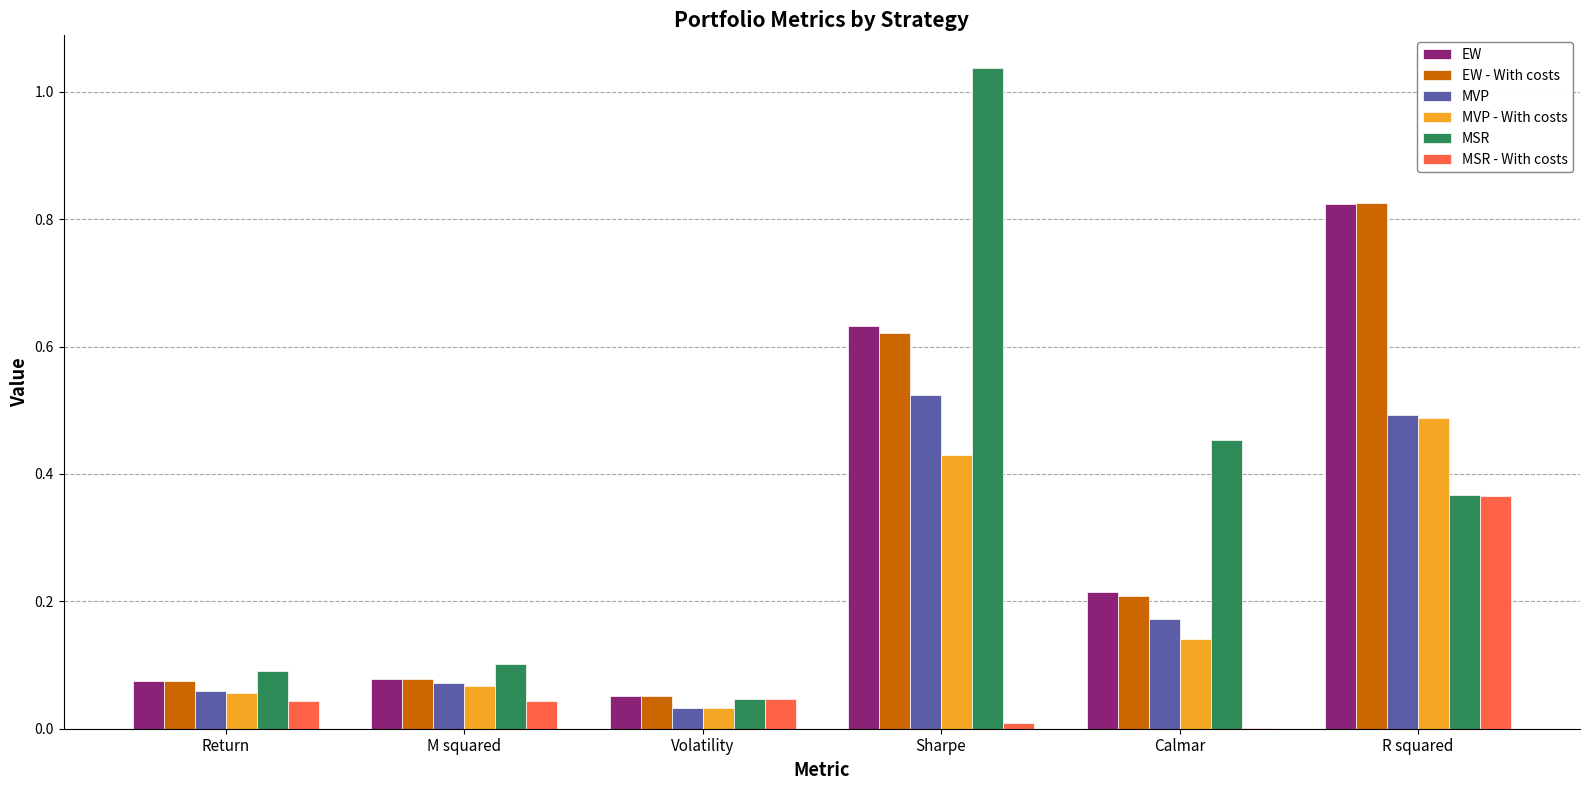

What is the sum of all EW - With costs values?

1.9